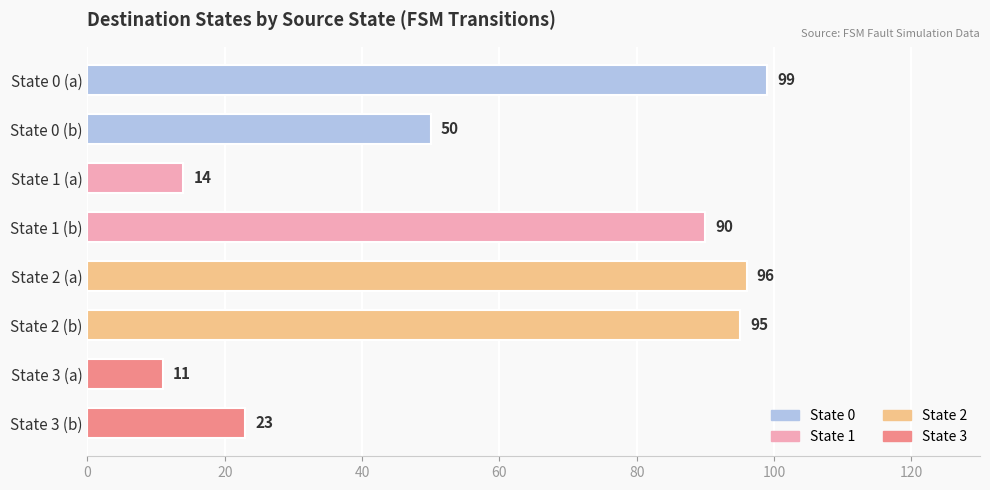

Reading top to bottom, list all the values displayed in this chart.

99	50	14	90	96	95	11	23